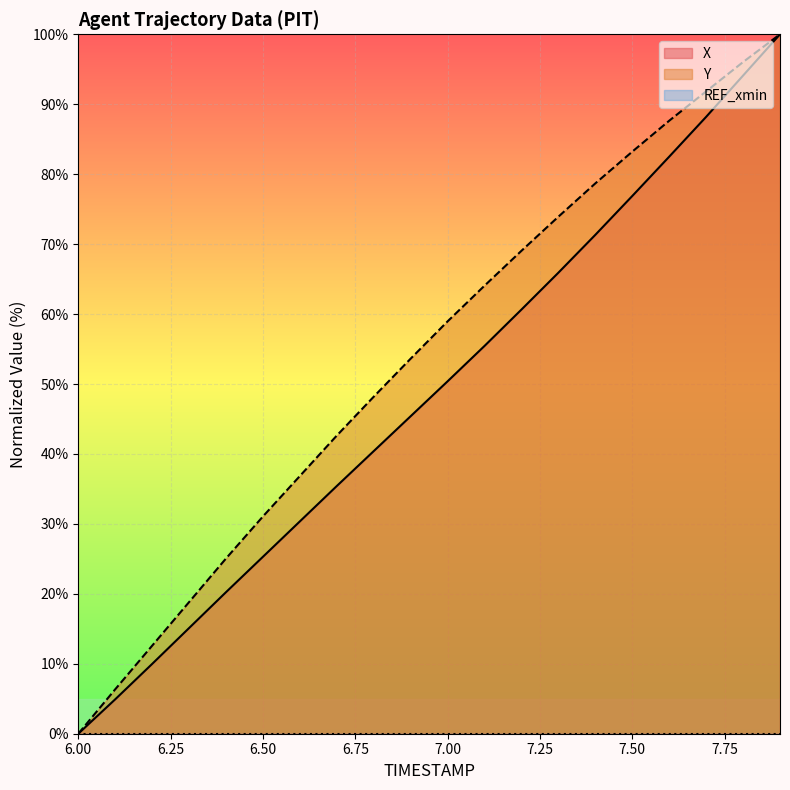

How many categories are shown in the chart?

20